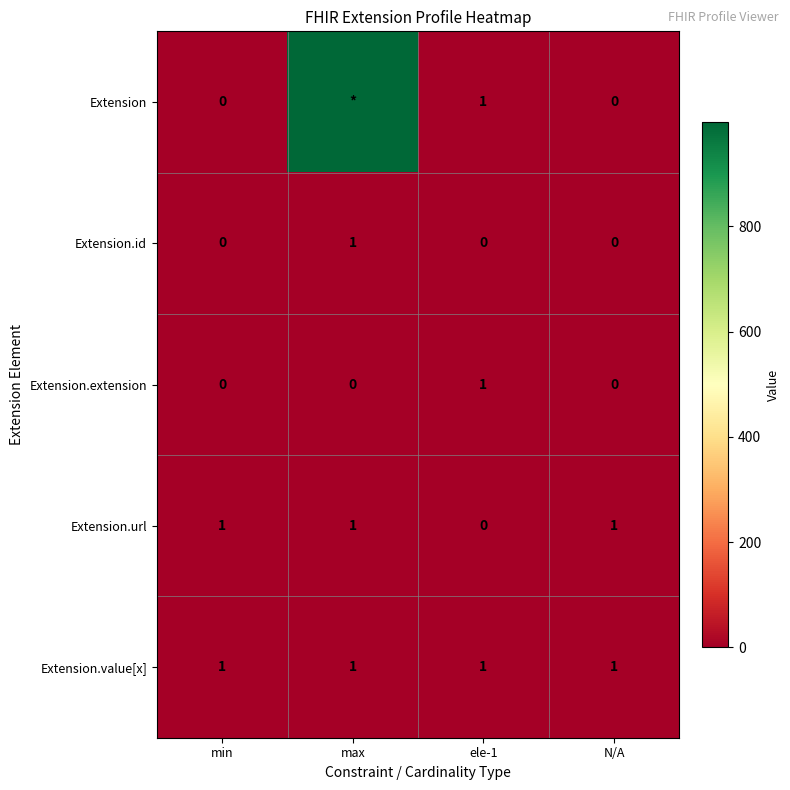

Where is Extension.url nearest to the value 0?

ele-1